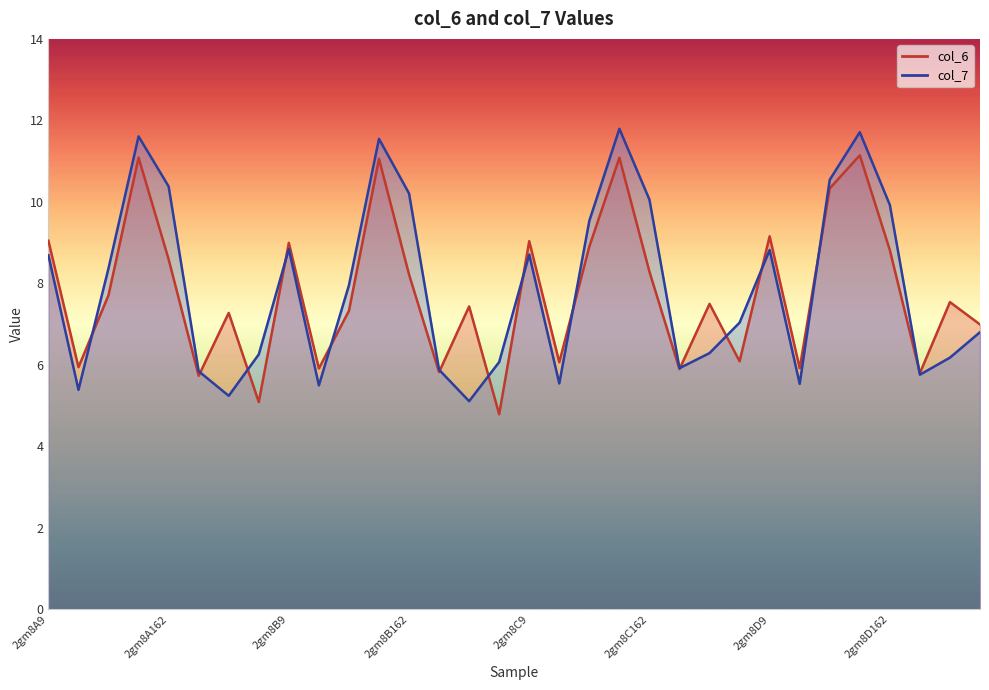

Count the number of categories in the chart.

32